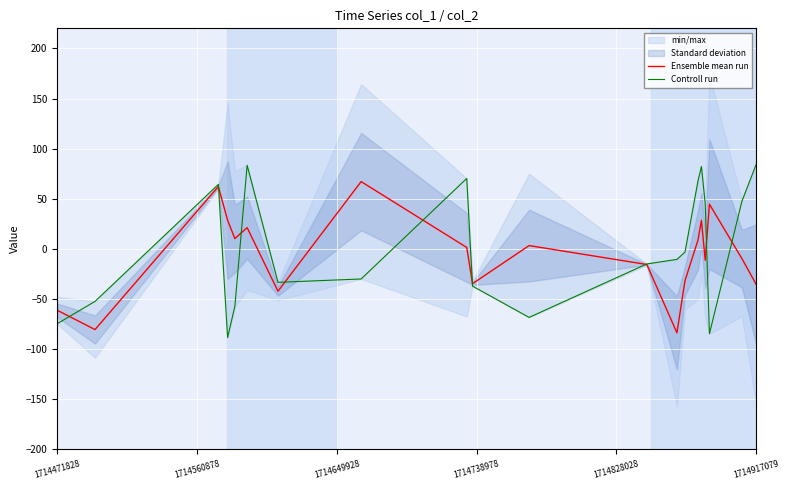

What is the highest value of the Ensemble mean run series?

67.2